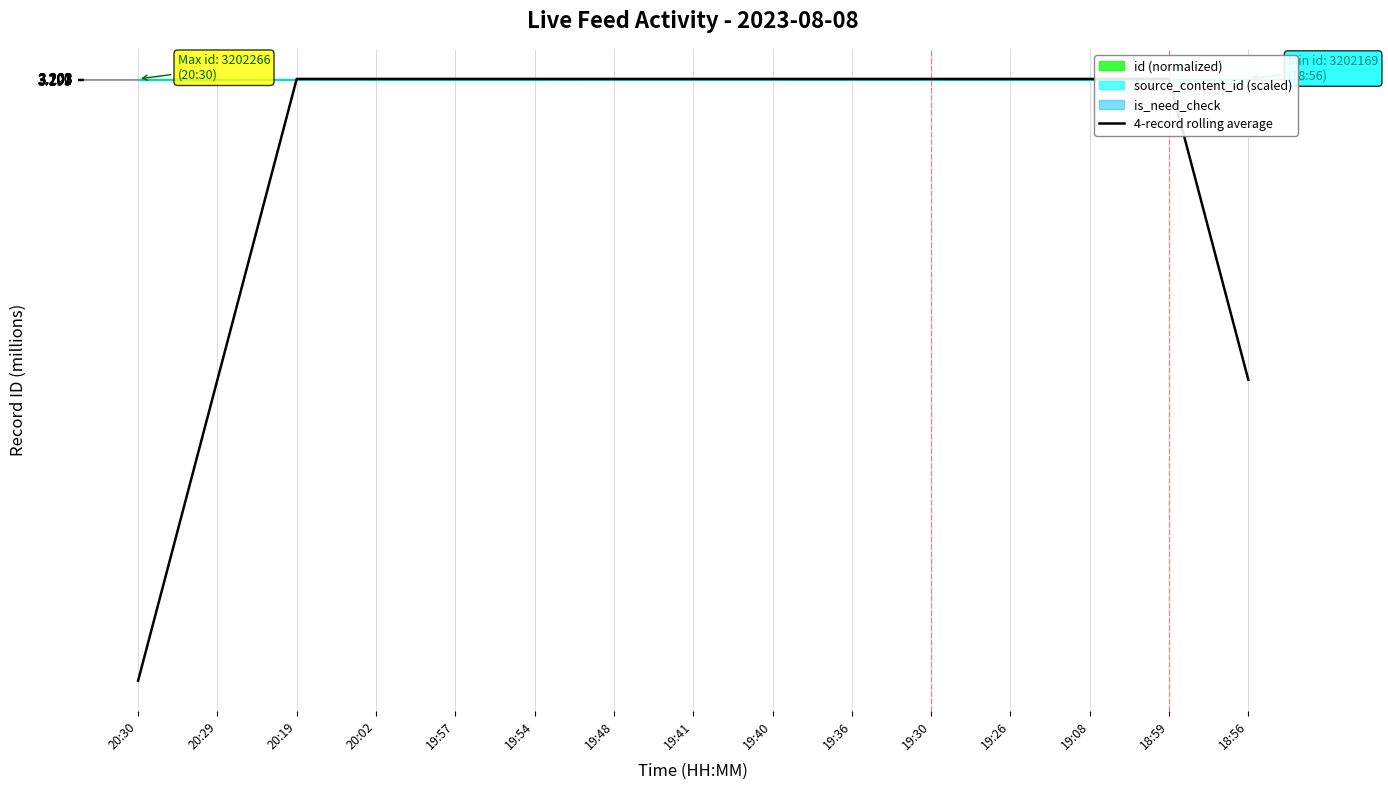

Count the number of categories in the chart.

15